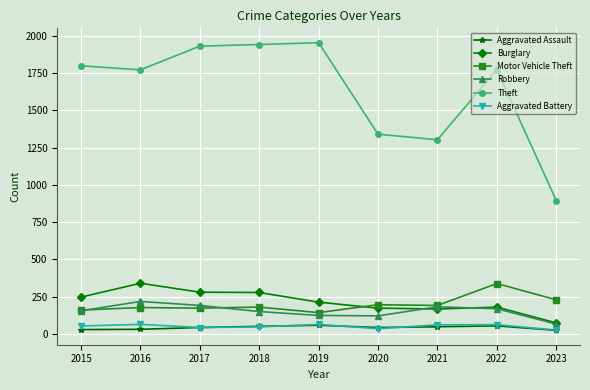

True or false: Burglary and Aggravated Assault intersect in this chart.

False